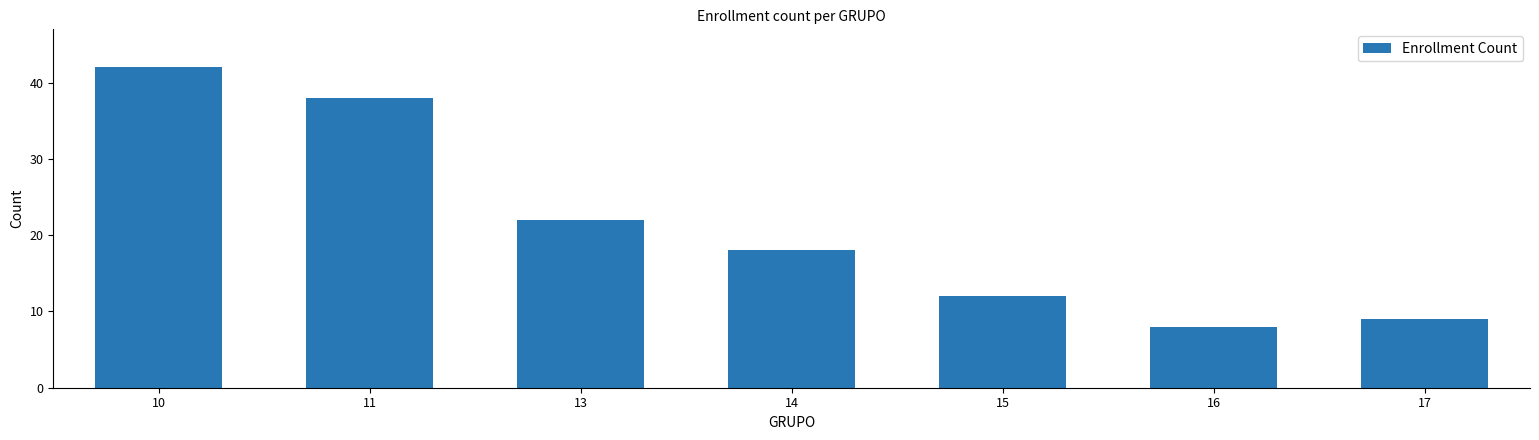

Which has a higher value, 14 or 11?

11